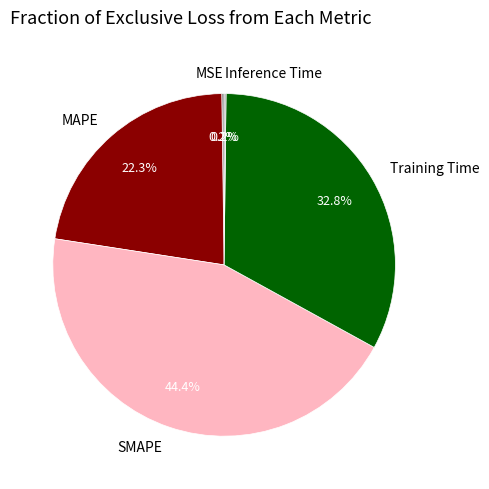

What is the ratio of the value at SMAPE to the value at Training Time?

1.4